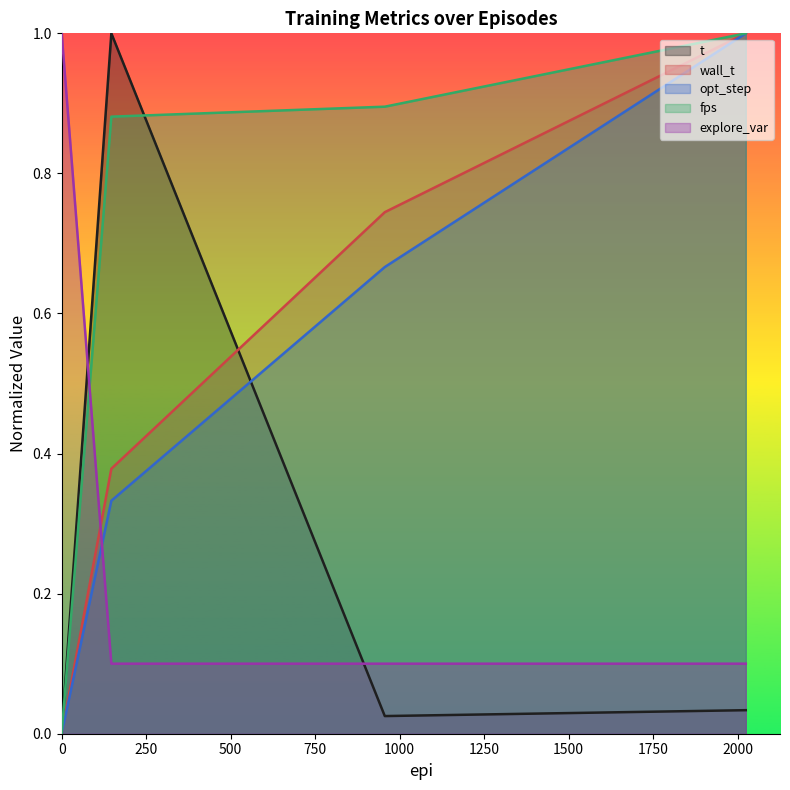

True or false: wall_t and t cross at least once.

True